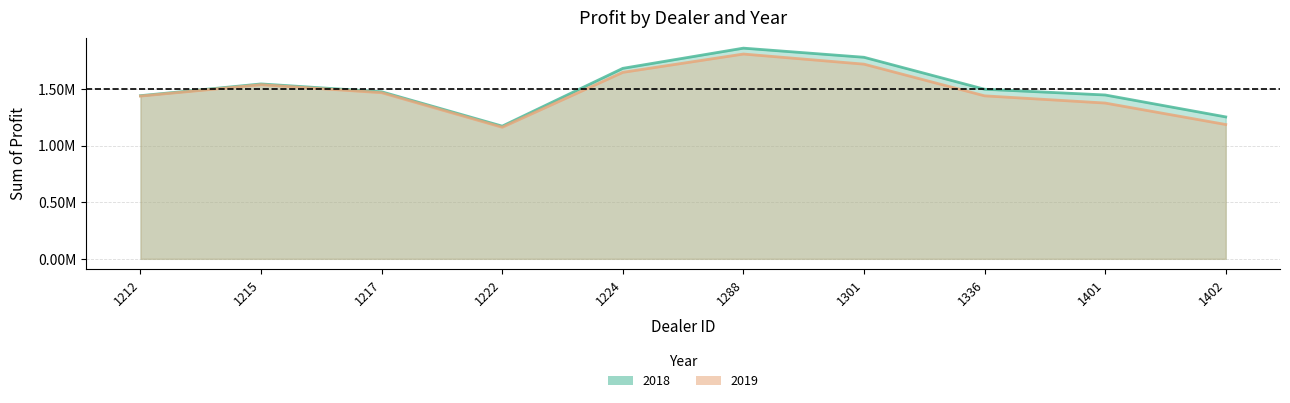

True or false: 2018 has a value of 1862804.0 at 1288.

True